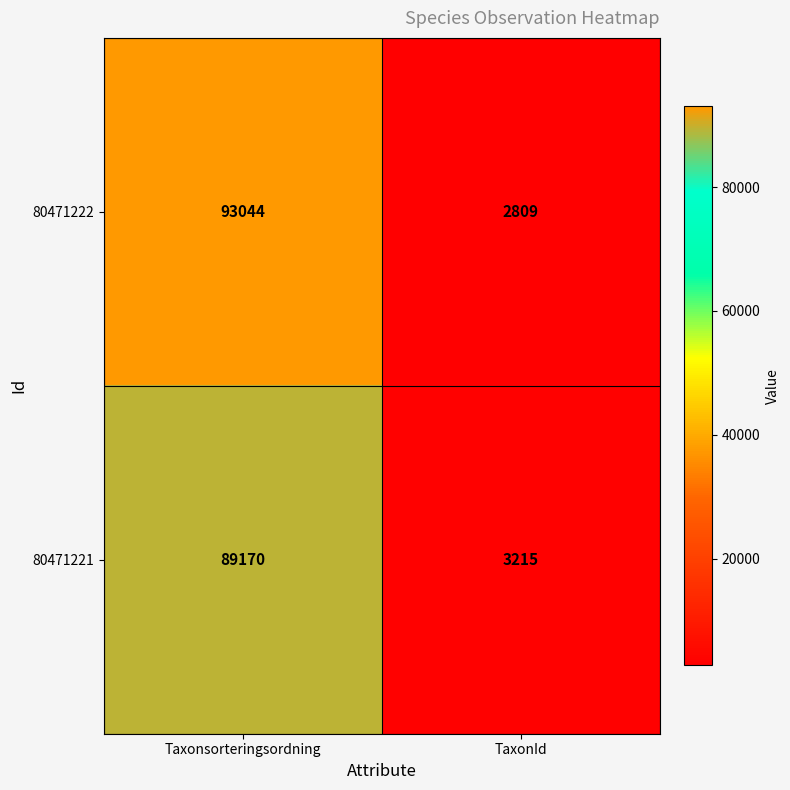

What is the sum of all 80471221 values?

92385